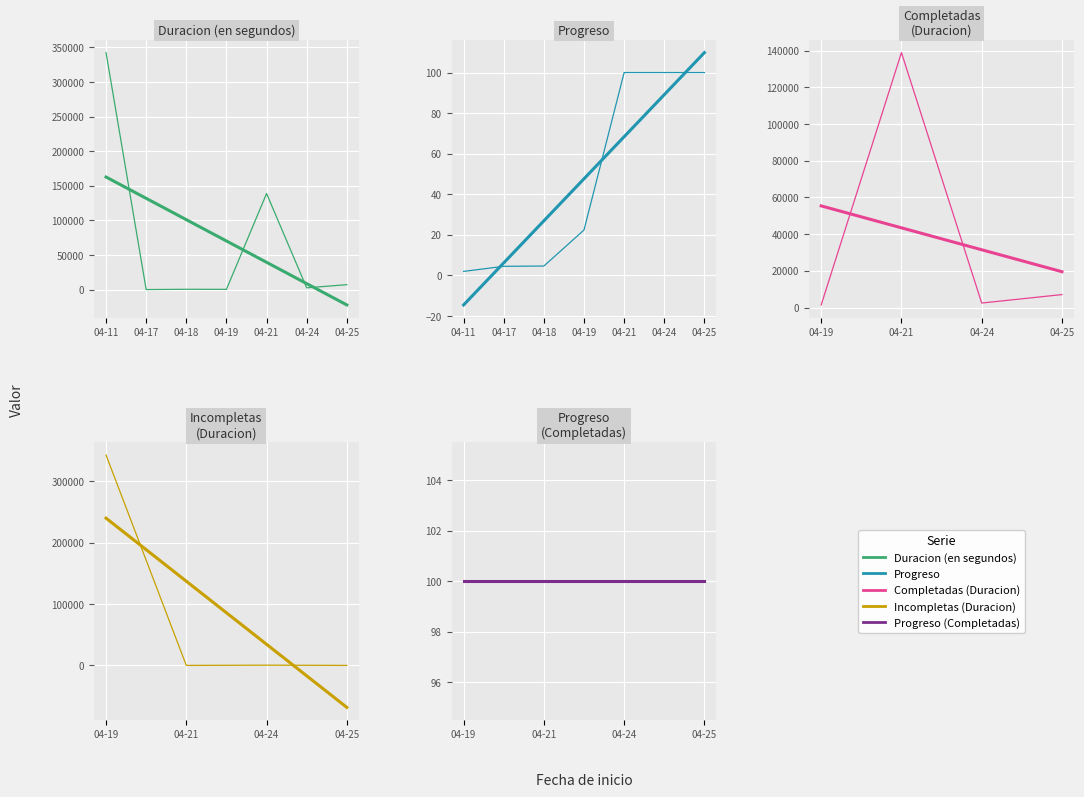

How many data points in Progreso are above 6?

9